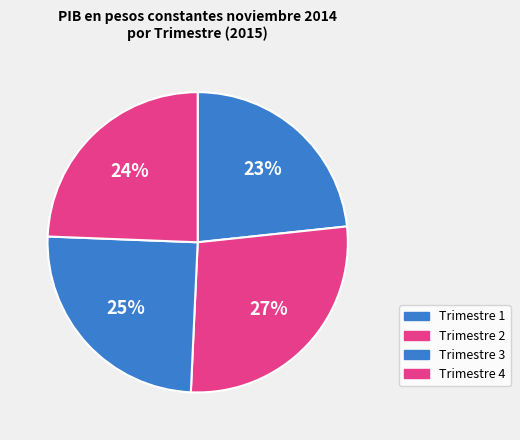

Count the number of slices in the pie.

4